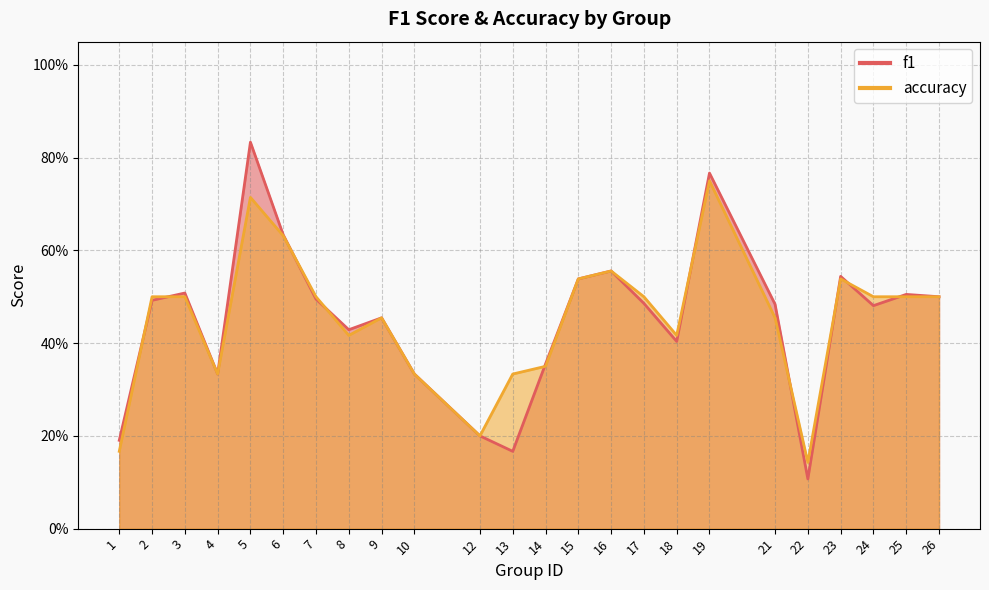

List the labels in order of f1 value, smallest first.

22, 13, 1, 12, 4, 10, 14, 18, 8, 9, 24, 21, 17, 2, 7, 26, 25, 3, 15, 23, 16, 6, 19, 5